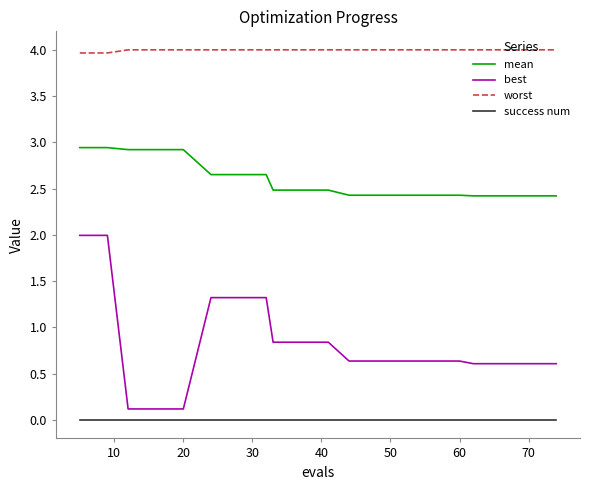

Rank the series by their average value, from highest to lowest.

worst, mean, best, success num